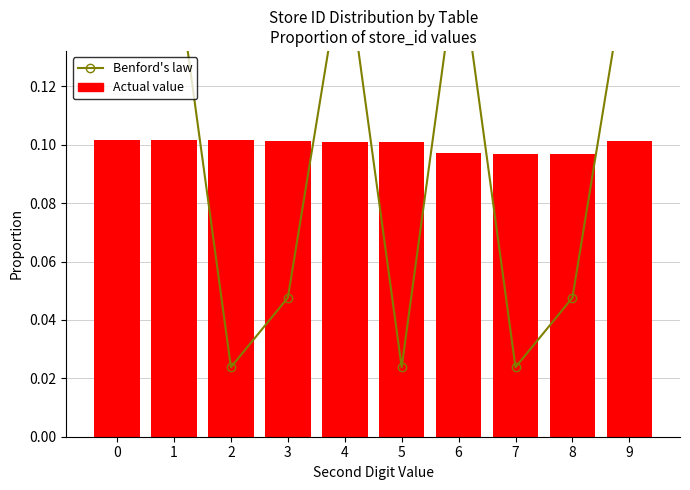

How many Actual value values are between 0 and 1?

10